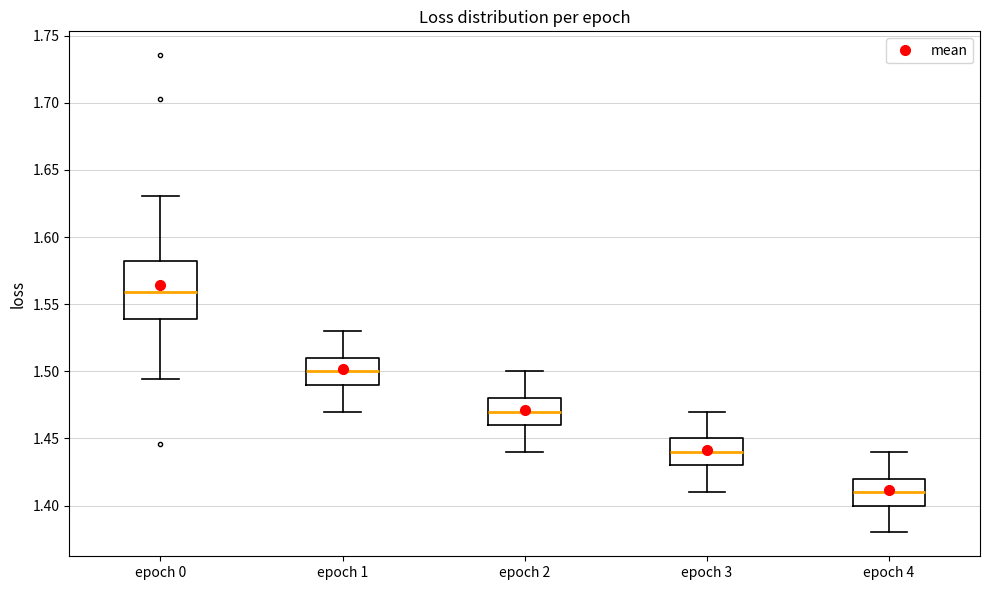

Reading left to right, read every box against the y-axis: the position of its median line, the range the box covers, and the ends of its whiskers. The values are not printed on the chart, so give them approximately, as read against the axis.

epoch 0: median 1.560, box 1.540 to 1.580, whiskers 1.495 to 1.630
epoch 1: median 1.500, box 1.490 to 1.510, whiskers 1.470 to 1.530
epoch 2: median 1.470, box 1.460 to 1.480, whiskers 1.440 to 1.500
epoch 3: median 1.440, box 1.430 to 1.450, whiskers 1.410 to 1.470
epoch 4: median 1.410, box 1.400 to 1.420, whiskers 1.380 to 1.440